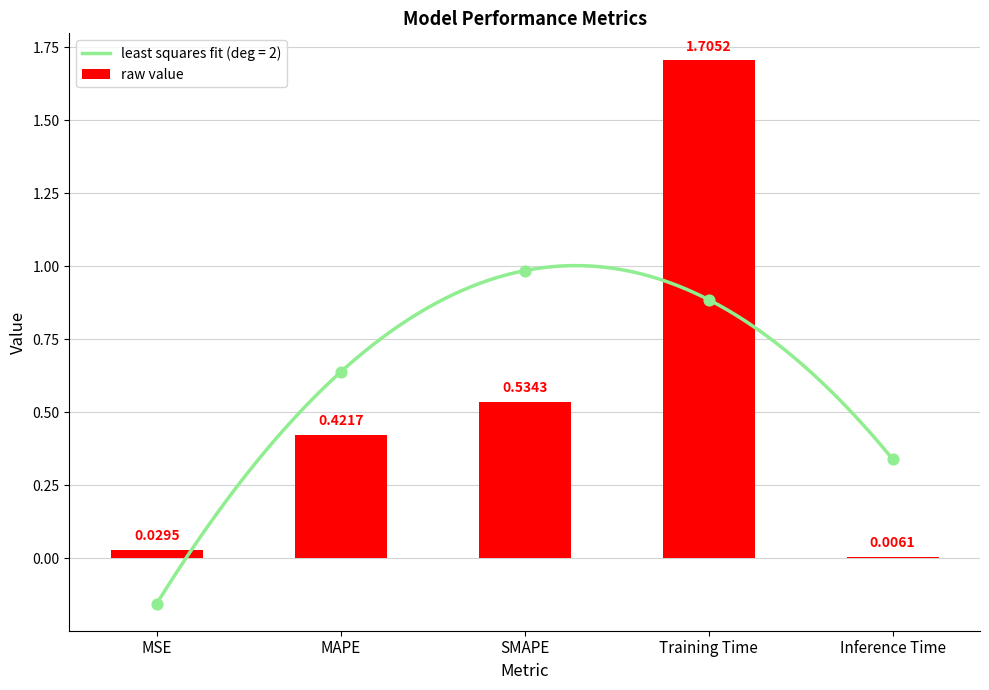

Between MSE and SMAPE, which is larger?

SMAPE